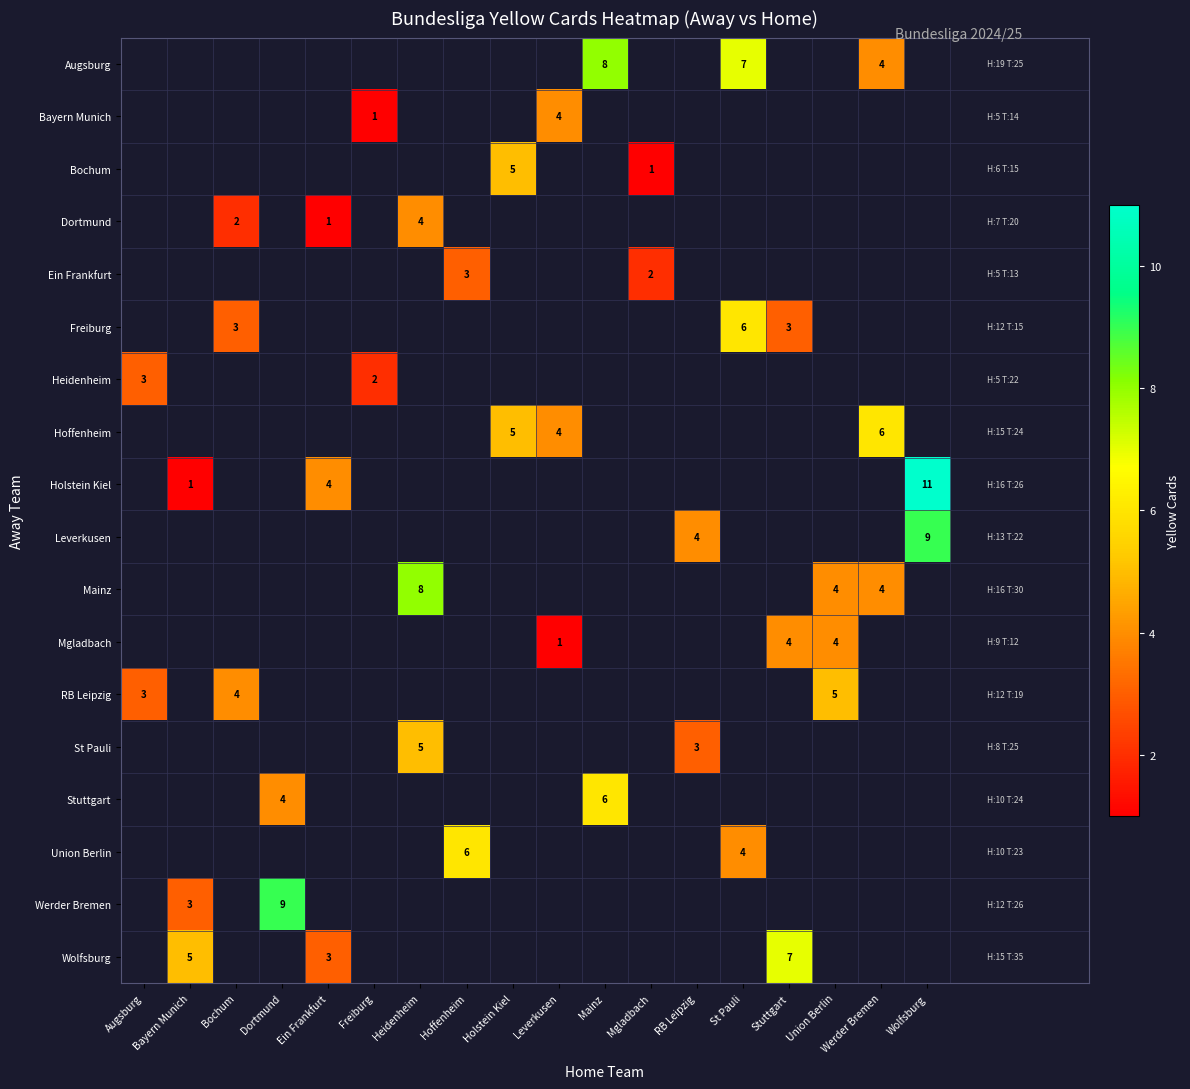

True or false: Bayern Munich has a value of 4 at Leverkusen.

True